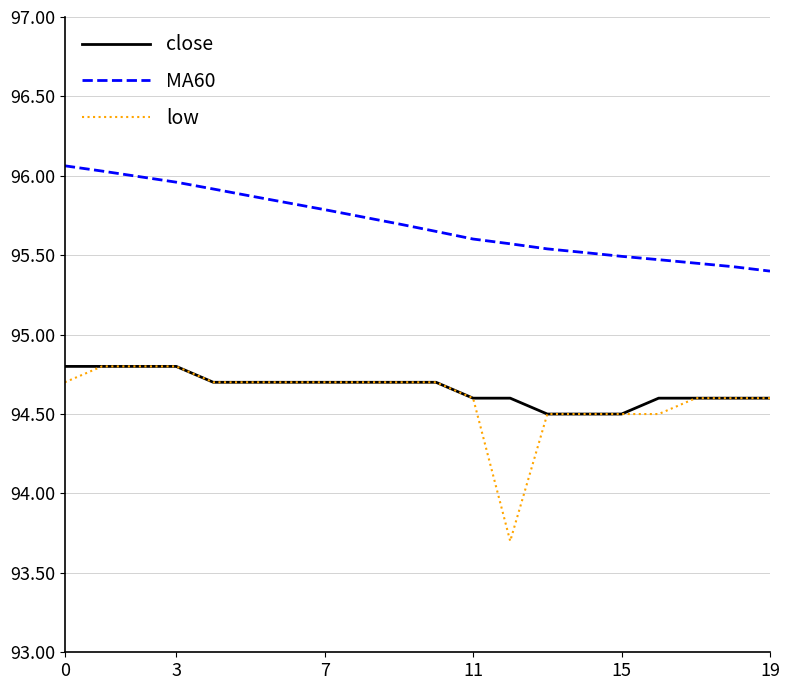

True or false: low and MA60 cross at least once.

False